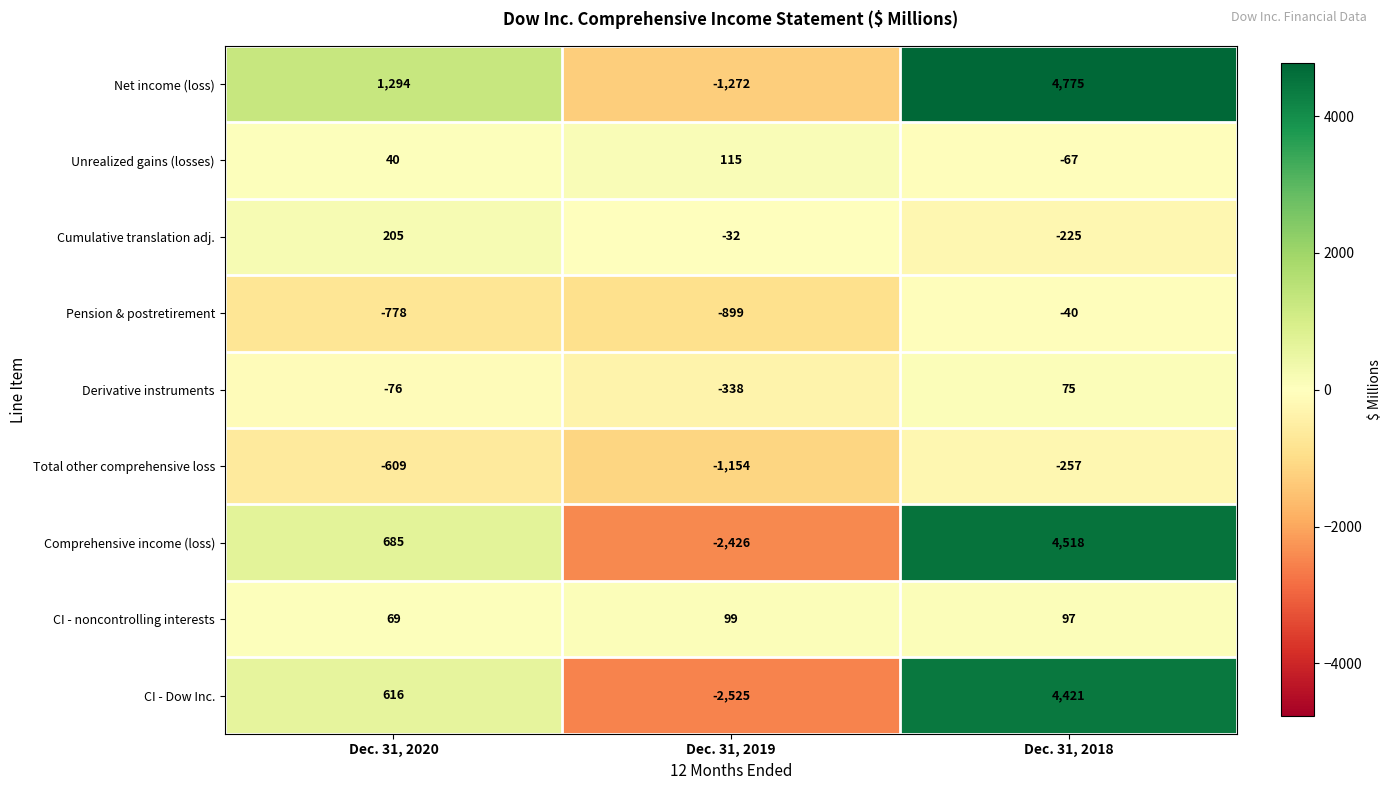

What is the sum of the Comprehensive income (loss) values at Dec. 31, 2019 and Dec. 31, 2018?

2092